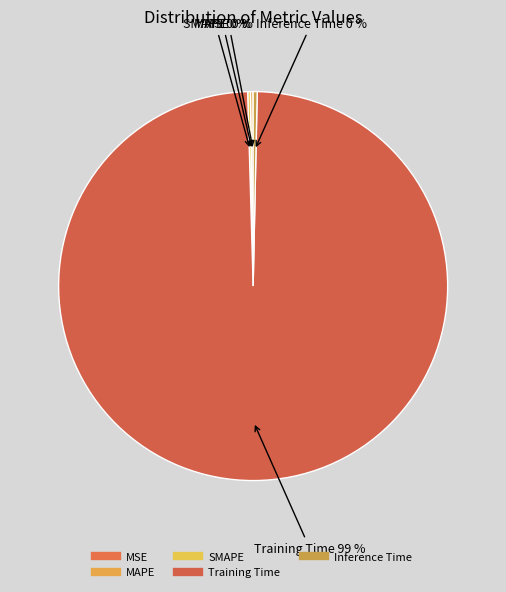

How many slices are in this pie chart?

5